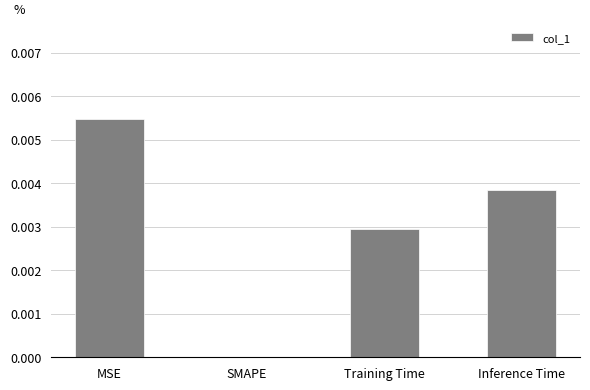

Between Training Time and Inference Time, which is larger?

Inference Time